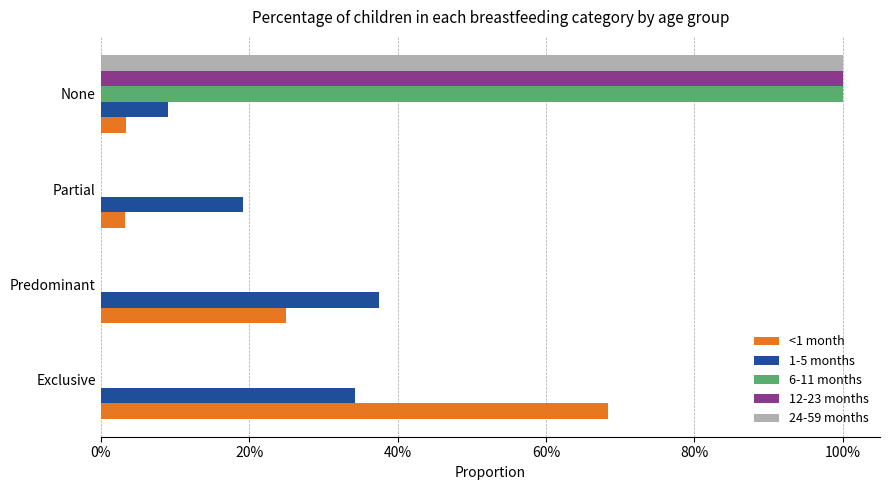

Which series has the largest total across all categories?

<1 month